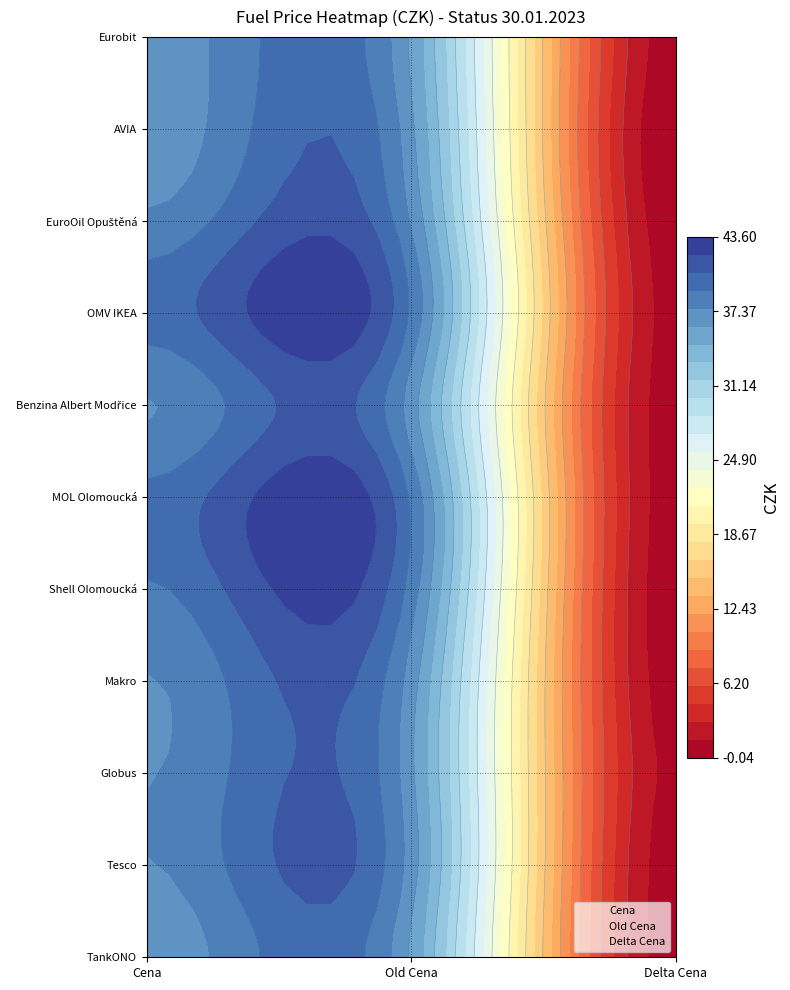

List the series in order of their peak value, highest first.

OMV IKEA, MOL Olomoucká, Shell Olomoucká, EuroOil Opuštěná, Tesco, Globus, Makro, Benzina Albert Modřice, AVIA, TankONO, Eurobit